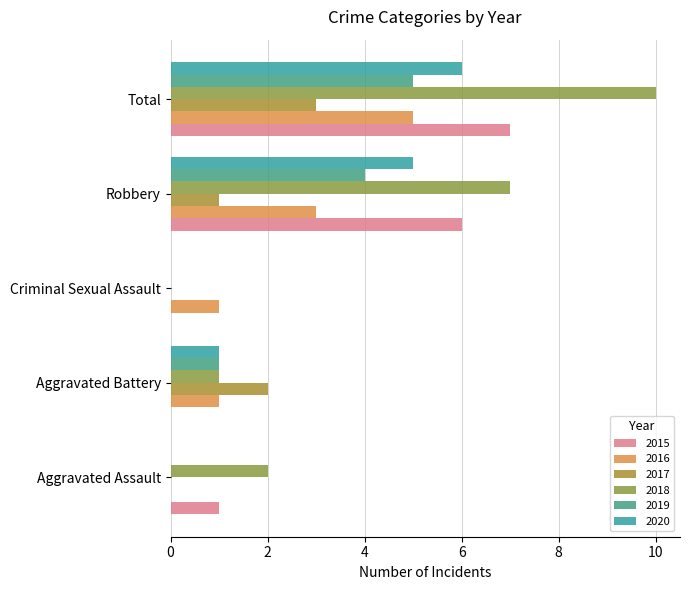

How many 2017 values are between 0 and 2?

4